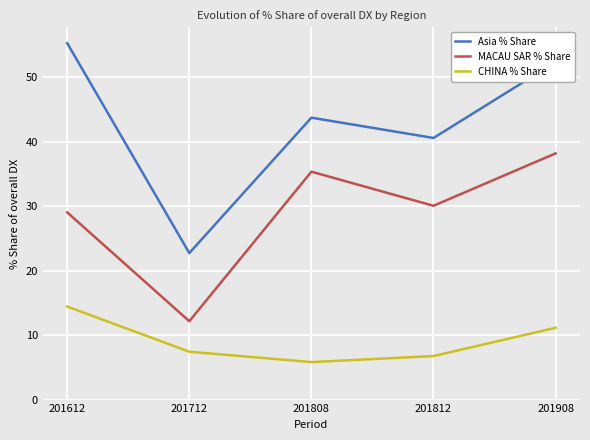

Between 201612 and 201808, which series saw the biggest shift?

Asia % Share